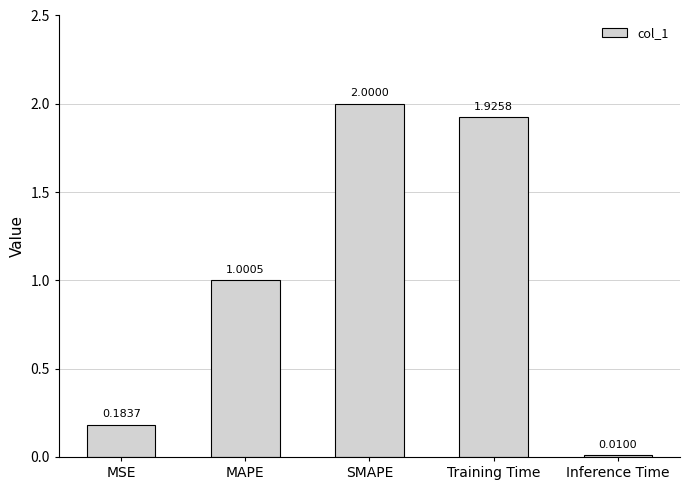

What is the value of the 3rd bar from the left?

2.0